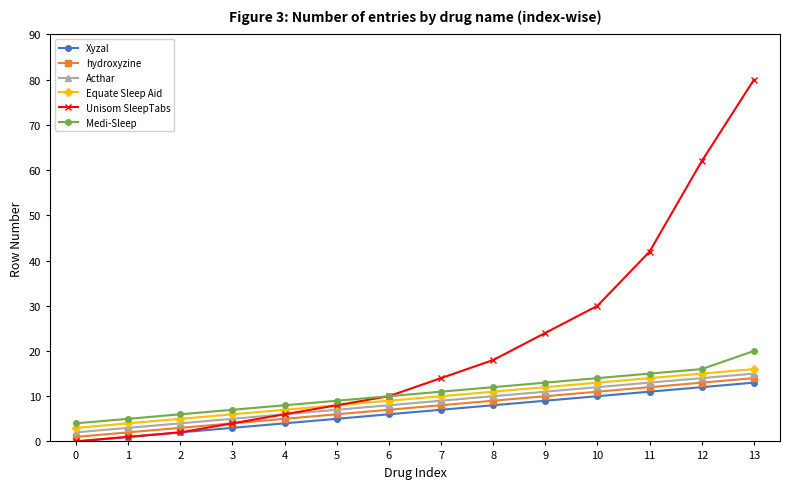

Rank the series by their maximum value, from highest to lowest.

Unisom SleepTabs, Medi-Sleep, Equate Sleep Aid, Acthar, hydroxyzine, Xyzal